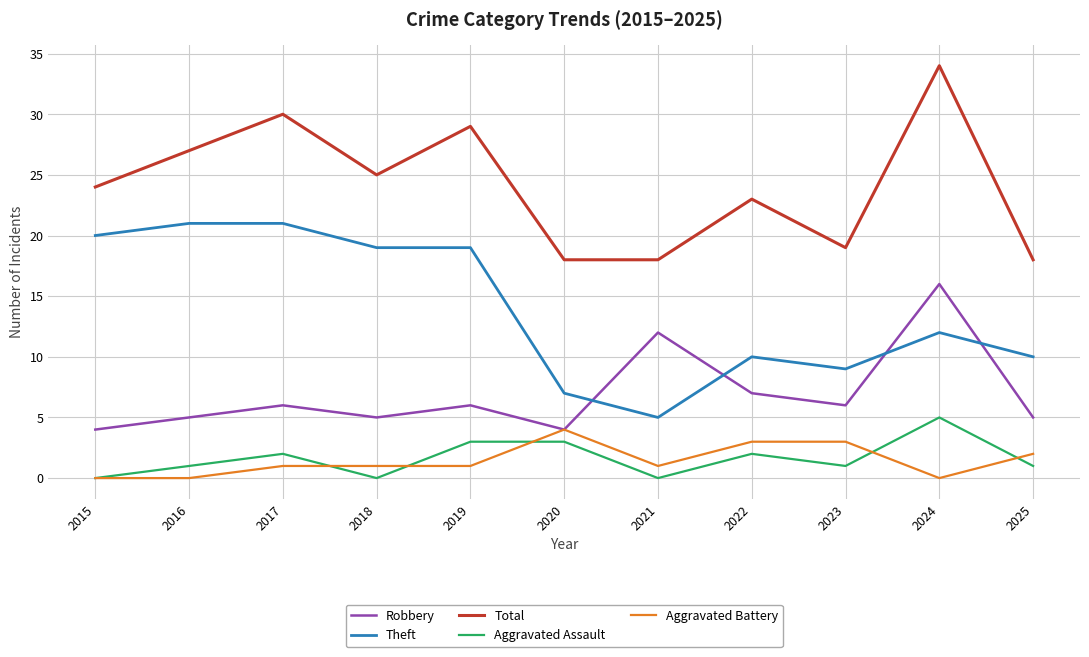

Between 2023 and 2024, which series saw the biggest shift?

Total